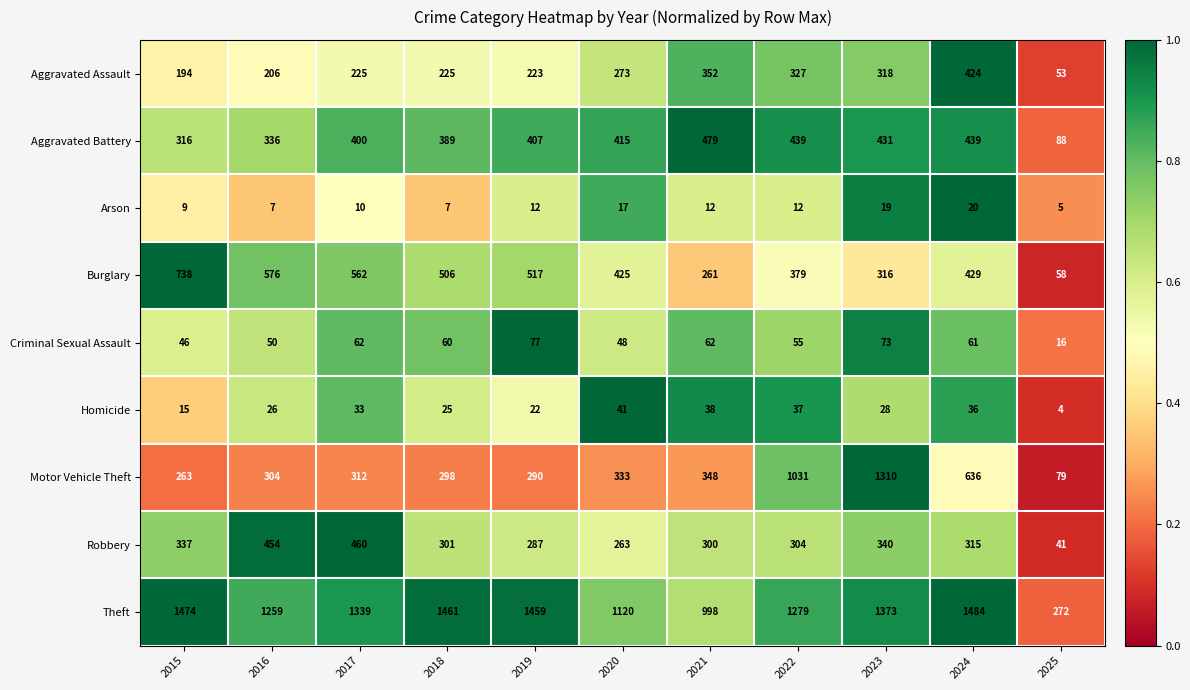

Rank the series at 2024 from lowest to highest value.

Arson, Homicide, Criminal Sexual Assault, Robbery, Aggravated Assault, Burglary, Aggravated Battery, Motor Vehicle Theft, Theft